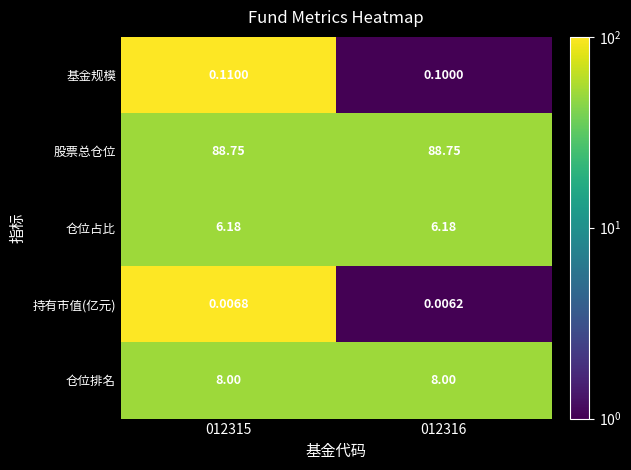

Which series has the widest spread of values?

基金规模